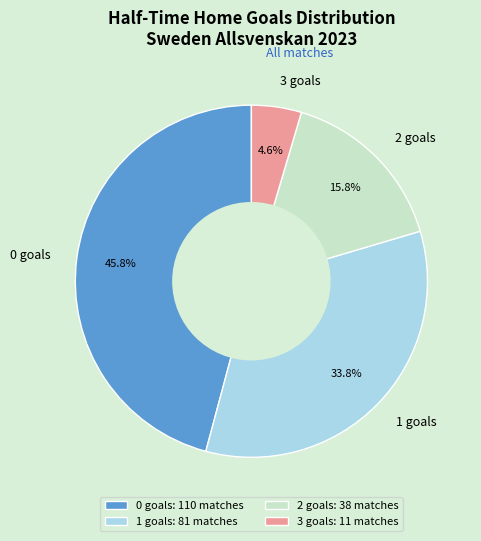

Is the sum of 3 and 2 greater than half?

No